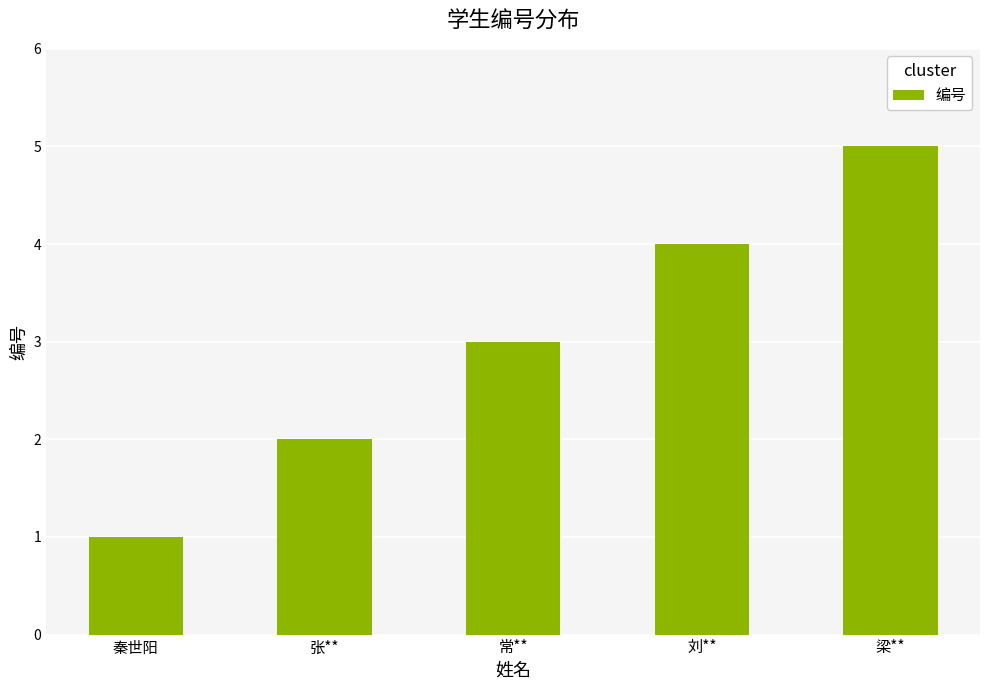

Reading right to left, list all the values displayed in this chart.

梁**=5	刘**=4	常**=3	张**=2	秦世阳=1